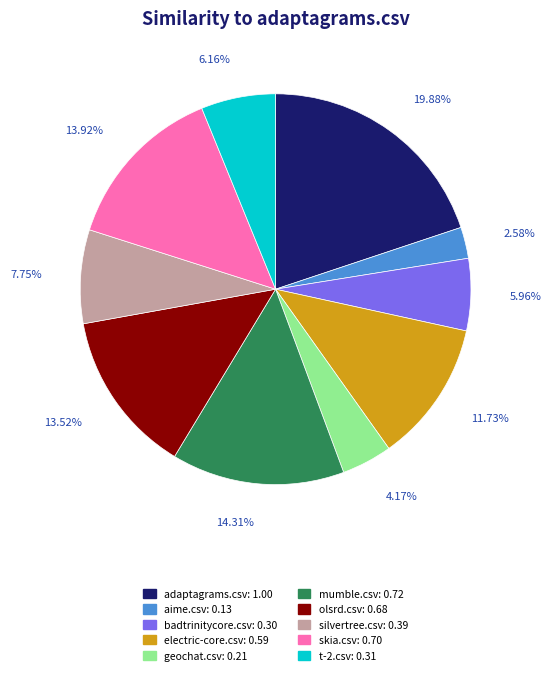

Which slice is the smallest?

aime.csv